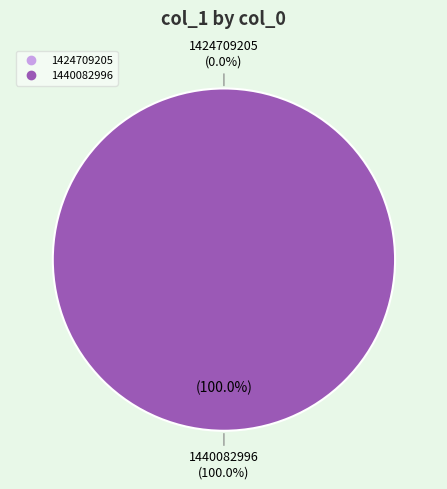

Rank the categories by value from highest to lowest.

1440082996, 1424709205